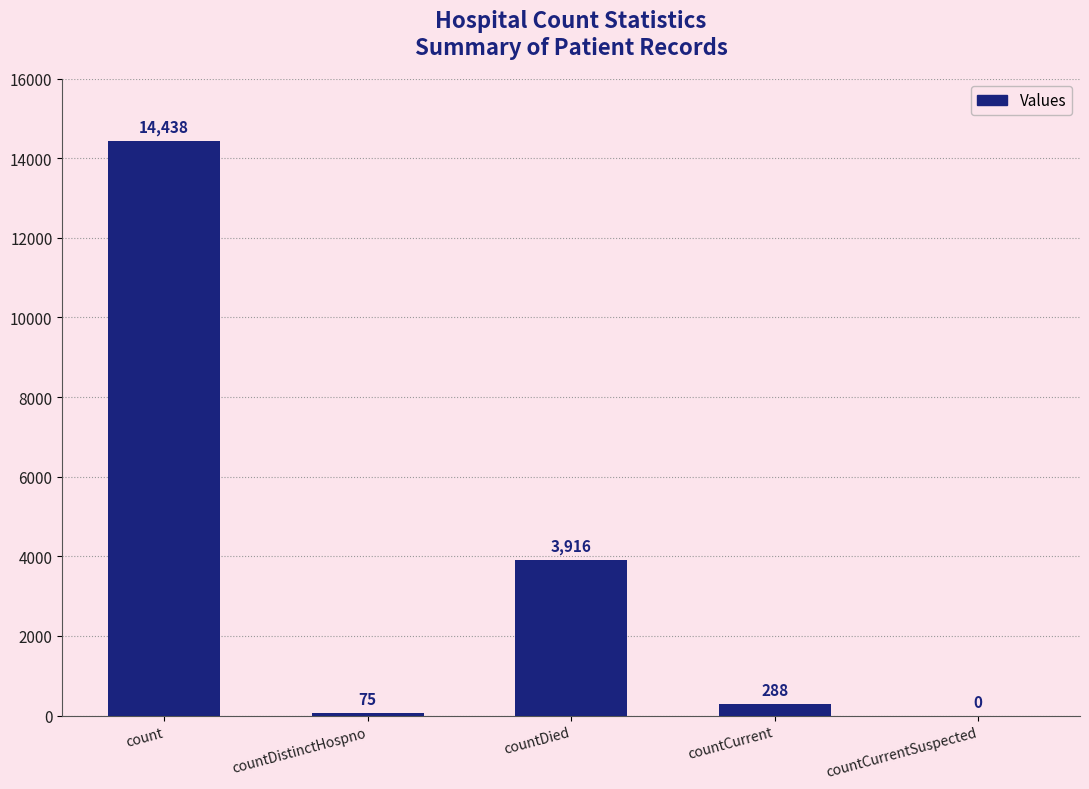

What is the change in value from countDistinctHospno to countCurrent?

+213